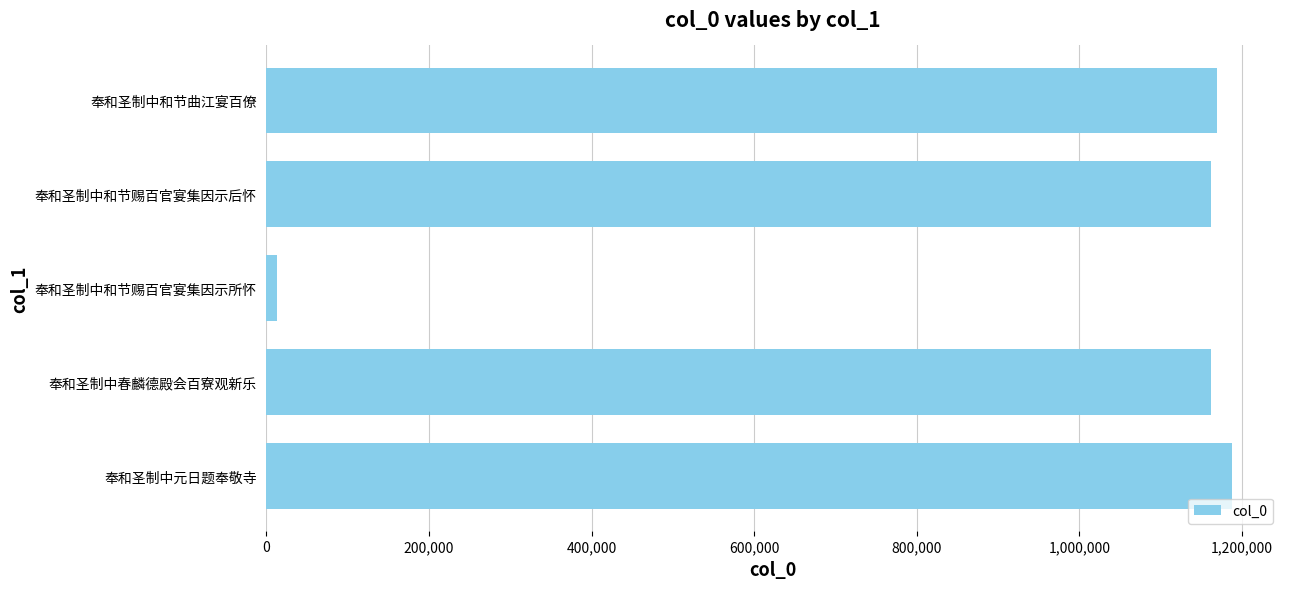

How many values are below 1161943?

3